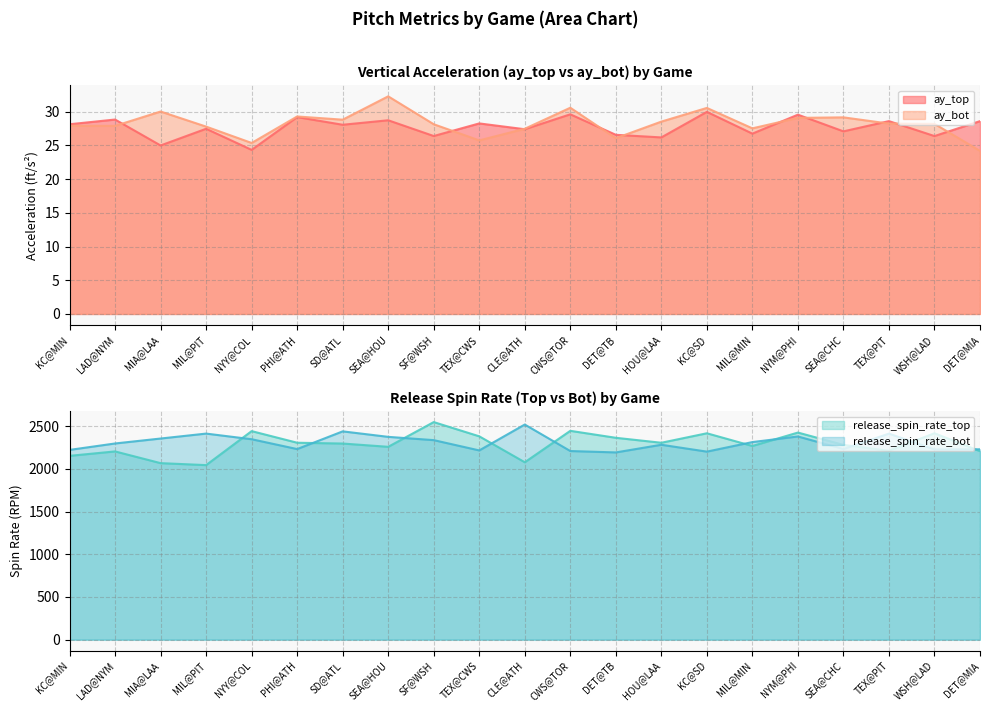

Reading right to left, what are all the values shown in this chart?

ay_top: DET@MIA=28.6	WSH@LAD=26.4	TEX@PIT=28.6	SEA@CHC=27.1	NYM@PHI=29.6	MIL@MIN=26.8	KC@SD=30.0	HOU@LAA=26.2	DET@TB=26.6	CWS@TOR=29.6	CLE@ATH=27.4	TEX@CWS=28.3	SF@WSH=26.4	SEA@HOU=28.7	SD@ATL=28.1	PHI@ATH=29.2	NYY@COL=24.3	MIL@PIT=27.5	MIA@LAA=25.0	LAD@NYM=28.8	KC@MIN=28.1
ay_bot: DET@MIA=24.2	WSH@LAD=28.2	TEX@PIT=28.2	SEA@CHC=29.2	NYM@PHI=29.1	MIL@MIN=27.5	KC@SD=30.6	HOU@LAA=28.5	DET@TB=26.1	CWS@TOR=30.6	CLE@ATH=27.5	TEX@CWS=25.8	SF@WSH=28.1	SEA@HOU=32.3	SD@ATL=28.8	PHI@ATH=29.3	NYY@COL=25.4	MIL@PIT=27.8	MIA@LAA=30.0	LAD@NYM=27.9	KC@MIN=27.9
release_spin_rate_top: DET@MIA=2208.0	WSH@LAD=2418.0	TEX@PIT=2212.9	SEA@CHC=2281.4	NYM@PHI=2425.8	MIL@MIN=2268.7	KC@SD=2417.5	HOU@LAA=2306.5	DET@TB=2364.5	CWS@TOR=2446.1	CLE@ATH=2078.1	TEX@CWS=2381.8	SF@WSH=2548.6	SEA@HOU=2259.0	SD@ATL=2297.3	PHI@ATH=2306.7	NYY@COL=2442.7	MIL@PIT=2044.7	MIA@LAA=2067.8	LAD@NYM=2205.0	KC@MIN=2153.2
release_spin_rate_bot: DET@MIA=2230.0	WSH@LAD=2228.6	TEX@PIT=2413.4	SEA@CHC=2233.0	NYM@PHI=2380.1	MIL@MIN=2314.4	KC@SD=2202.6	HOU@LAA=2283.0	DET@TB=2193.2	CWS@TOR=2209.5	CLE@ATH=2519.9	TEX@CWS=2216.7	SF@WSH=2337.2	SEA@HOU=2375.5	SD@ATL=2439.8	PHI@ATH=2232.5	NYY@COL=2347.7	MIL@PIT=2413.8	MIA@LAA=2356.0	LAD@NYM=2298.0	KC@MIN=2222.8